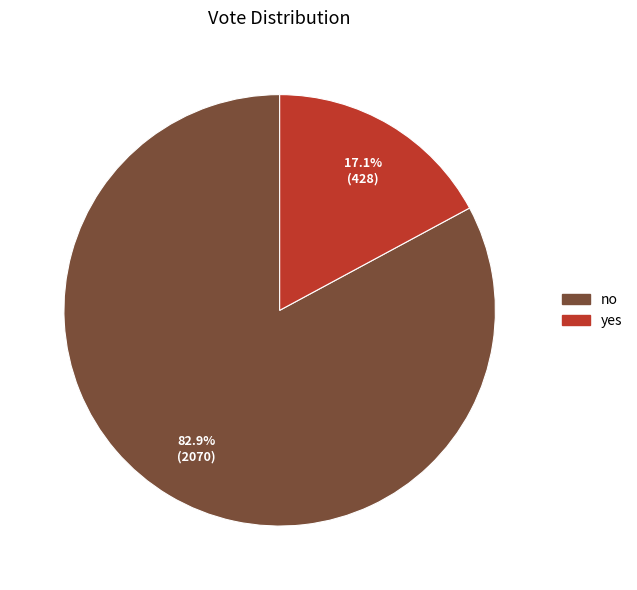

True or false: yes accounts for 17% of the total.

True